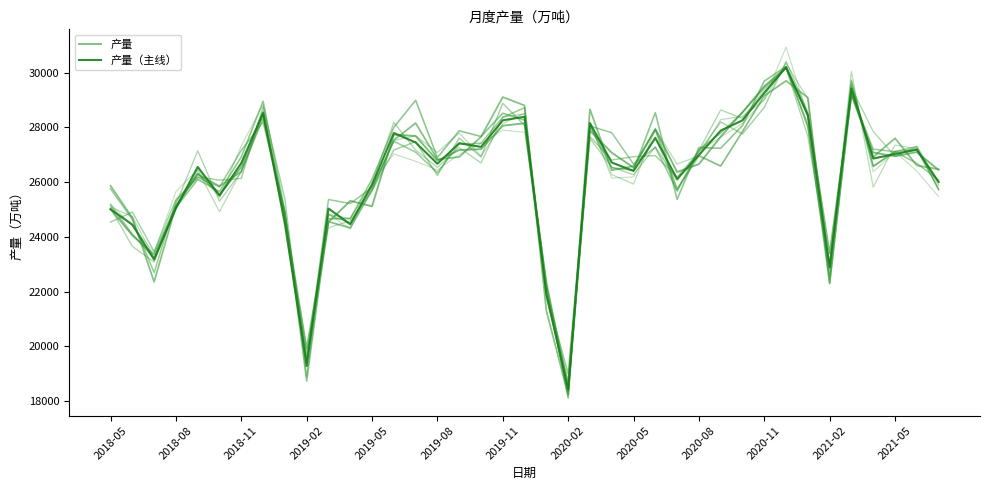

What is the highest value of the 产量 series?

30191.6